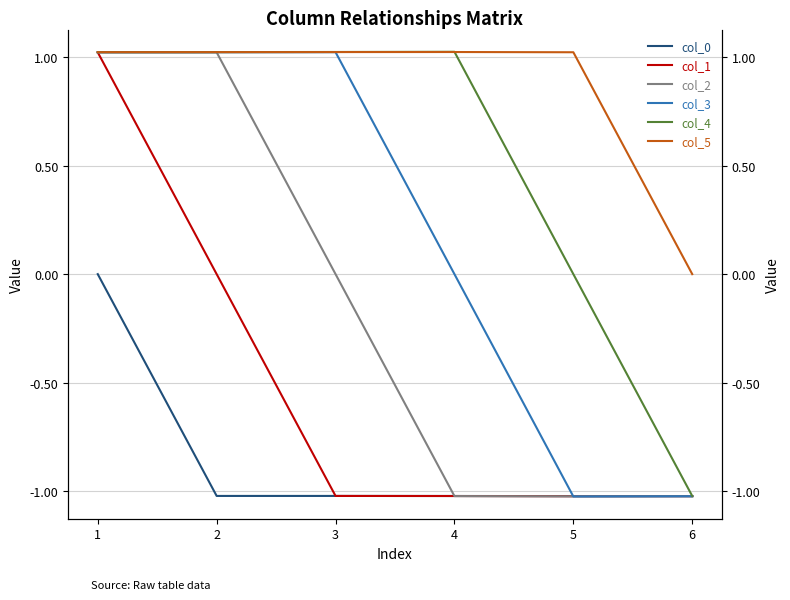

Which category has the lowest value across all series?

5